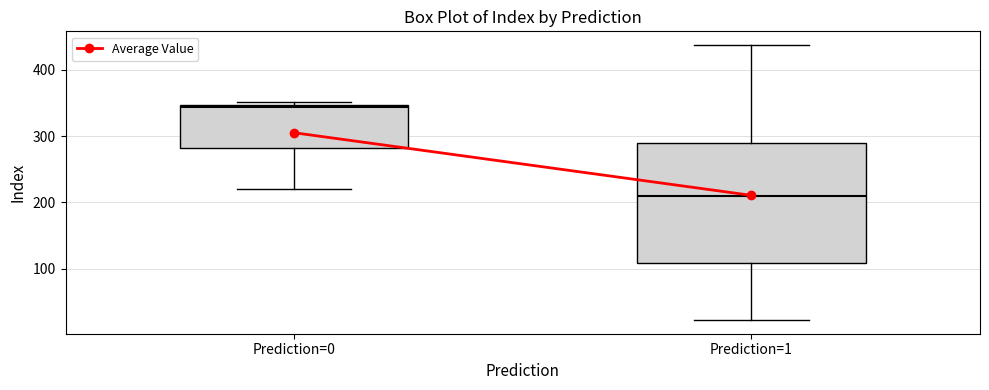

Reading left to right, transcribe this box plot: for each box, give where its median line is, the range the box spans, and where its two whiskers end, as read against the y-axis. The values are not printed on the chart, so give them approximately, as read against the axis.

Prediction=0: median 340, box 280 to 350, whiskers 220 to 350 (just above the box's upper edge)
Prediction=1: median 210, box 110 to 290, whiskers 20 to 440